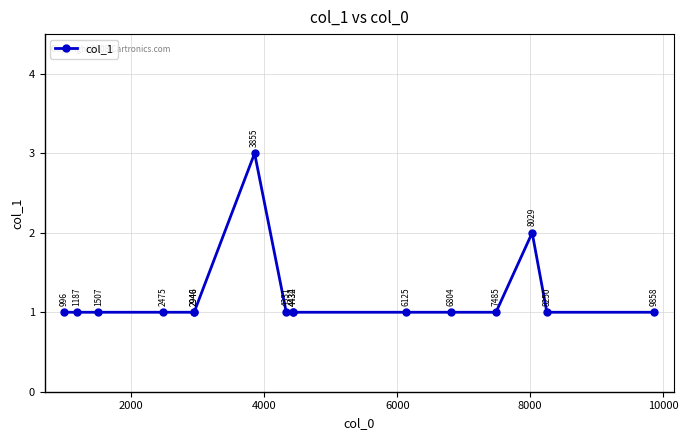

Reading left to right, what are all the values shown in this chart?

1	1	1	1	1	1	3	1	1	1	1	1	1	2	1	1